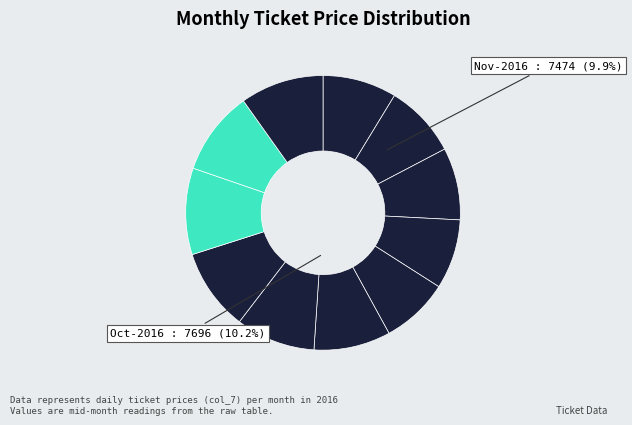

What is the largest slice in the pie chart?

Oct-2016